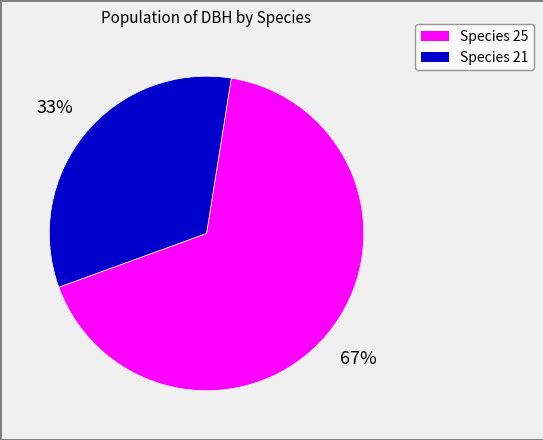

To the nearest percent, what is the average slice percentage?

50%